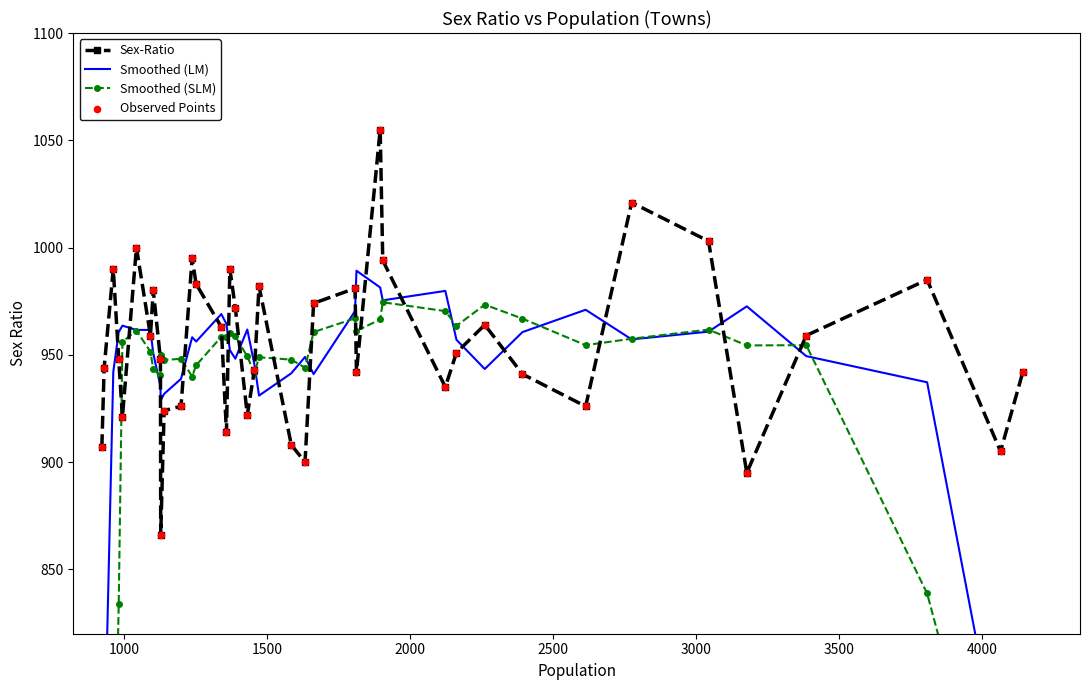

Which series contains the highest Y value?

Sex-Ratio